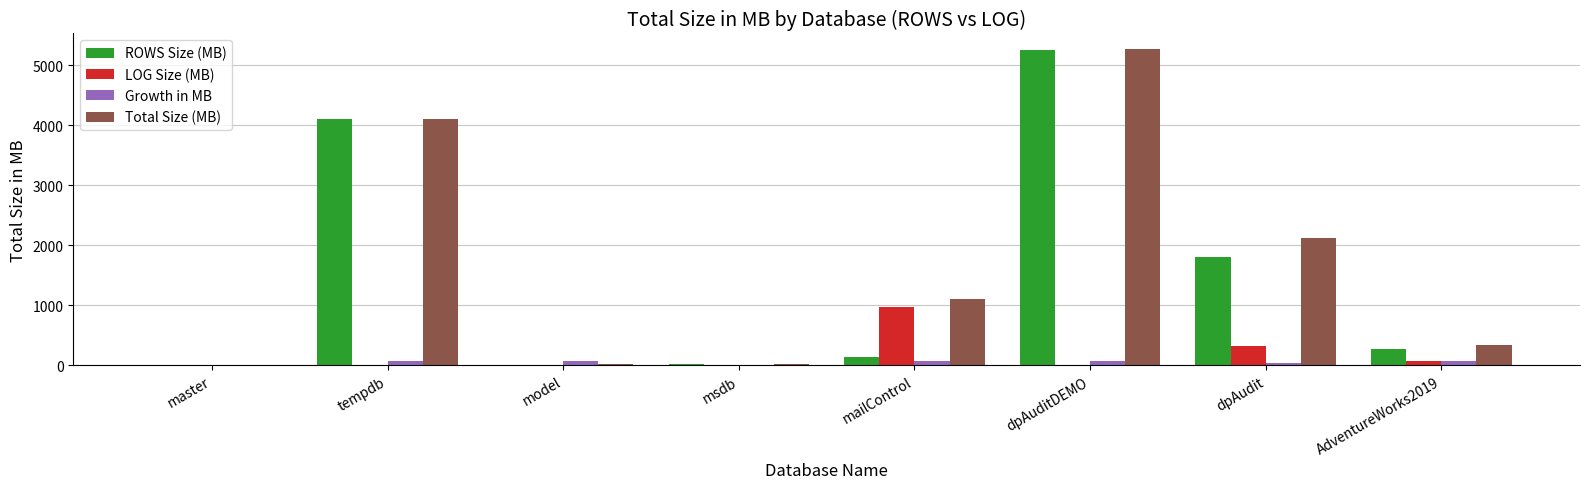

Is the value of Total Size (MB) at tempdb greater than the value of LOG Size (MB) at model?

Yes